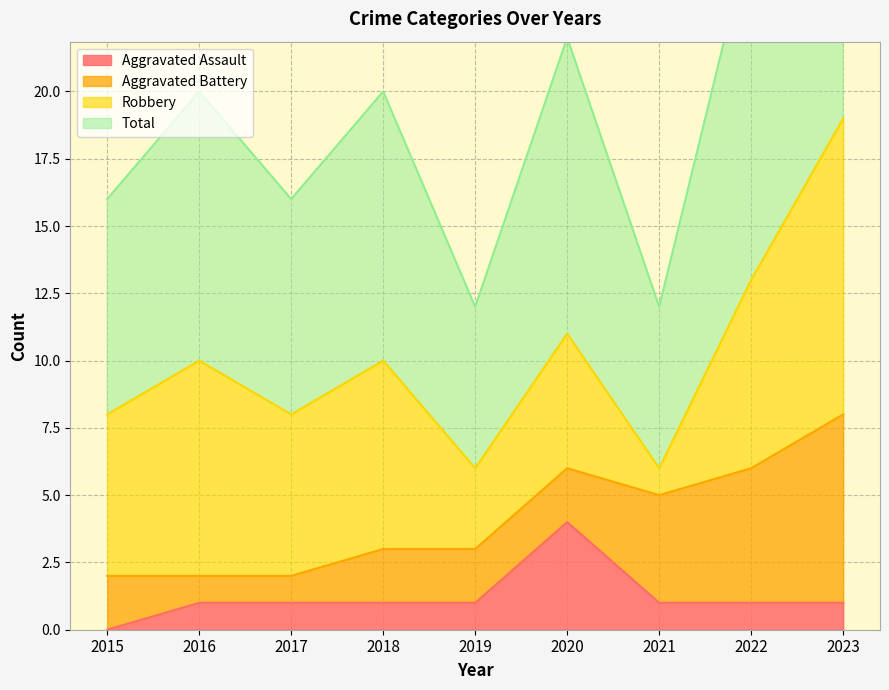

Reading right to left, what are all the values shown in this chart?

Aggravated Assault: 1	1	1	4	1	1	1	1	0
Total: 19	13	6	11	6	10	8	10	8